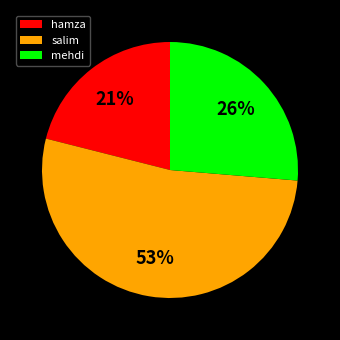

Count the number of slices in the pie.

3